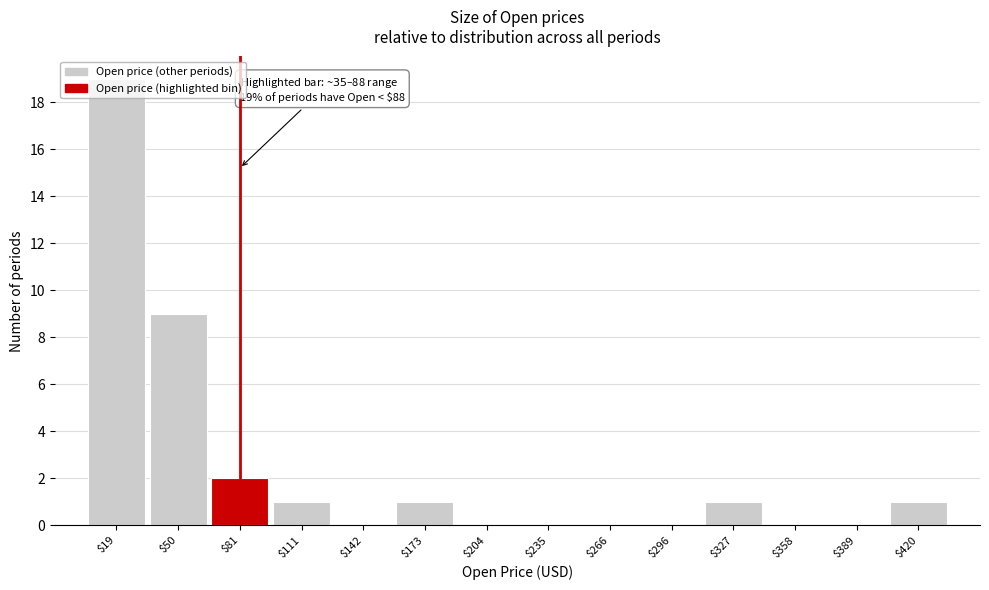

Over which range of the x-axis is the bar tallest?

5 to 35